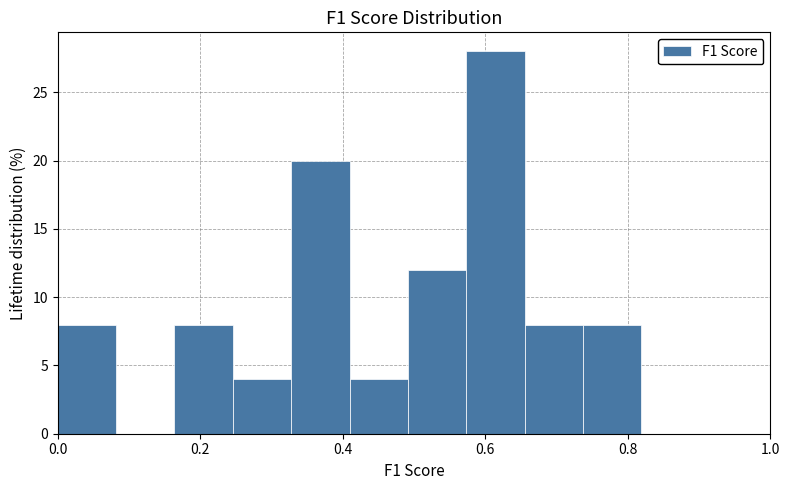

Reading left to right, transcribe this chart: for each bar, give the range it covers on the x-axis and its height. Neither the bar edges nor the heights are printed on the chart, so give them approximately, as read against the axes.

0.00 to 0.08: 8
0.08 to 0.16: 0
0.16 to 0.24: 8
0.24 to 0.32: 4
0.32 to 0.40: 20
0.40 to 0.50: 4
0.50 to 0.58: 12
0.58 to 0.66: 28
0.66 to 0.74: 8
0.74 to 0.82: 8